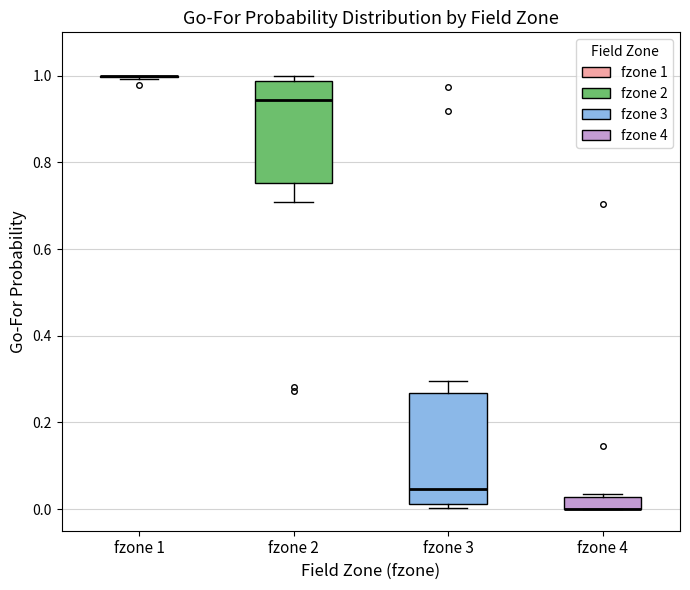

Where does the upper whisker of the box for fzone 3 end on the y-axis? The values are not printed on the chart, so give them approximately, as read against the axis.

0.30